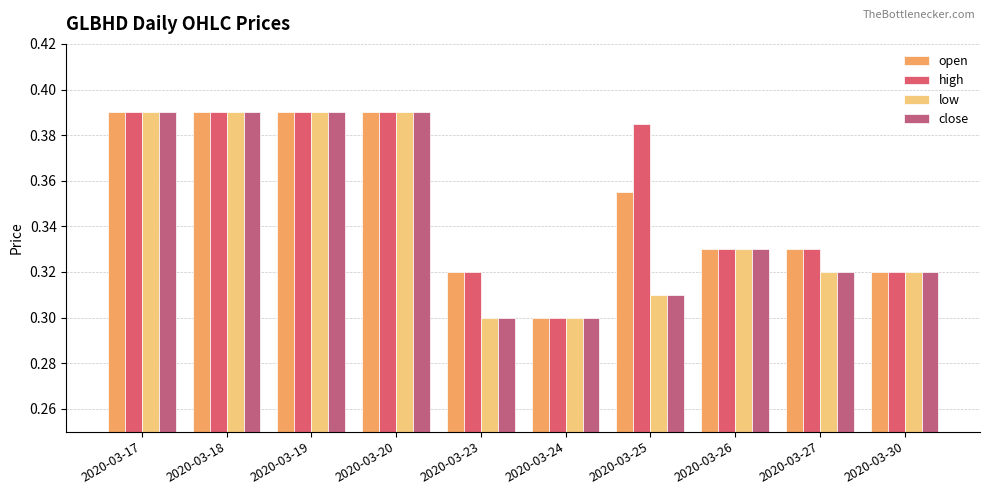

Between 2020-03-19 and 2020-03-26, which is larger?

2020-03-19